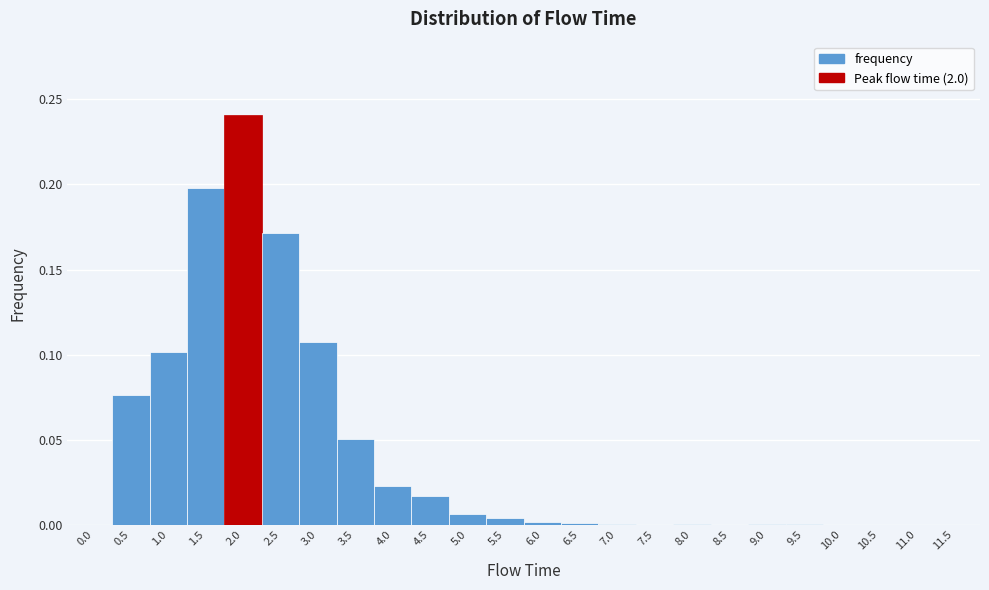

At which category does the chart reach its peak across all series?

2.0